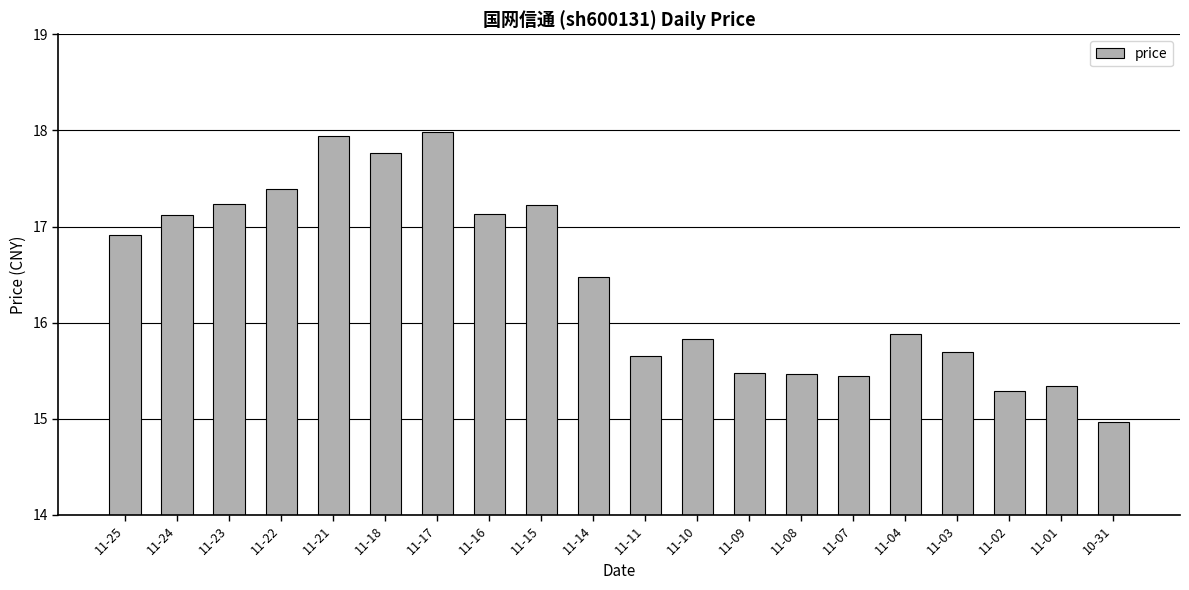

Which category has the lowest value across all series?

10-31